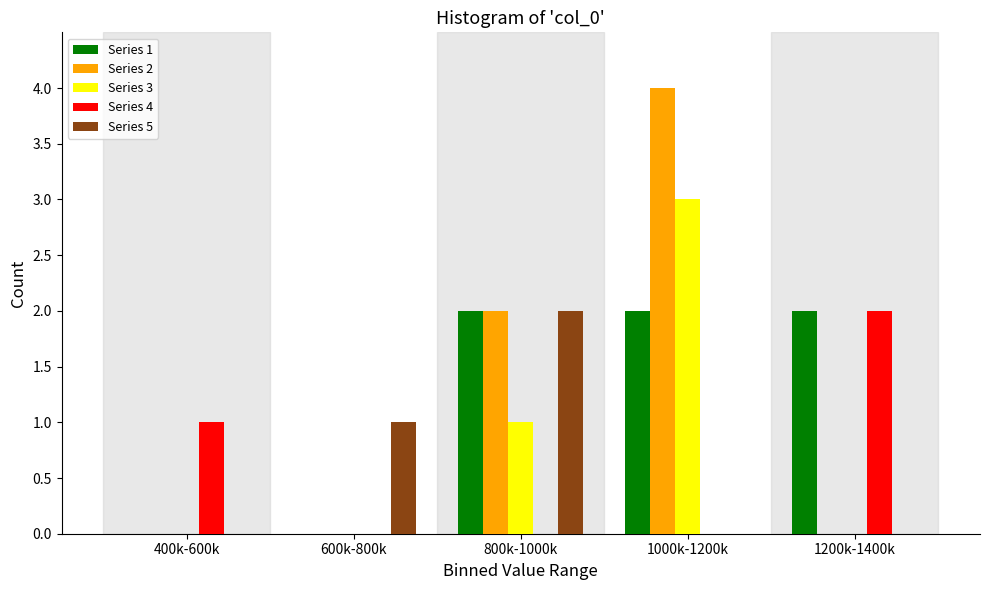

Reading right to left, list all the values displayed in this chart.

Series 1: 1200k-1400k=2	1000k-1200k=2	800k-1000k=2	600k-800k=0	400k-600k=0
Series 2: 1200k-1400k=0	1000k-1200k=4	800k-1000k=2	600k-800k=0	400k-600k=0
Series 3: 1200k-1400k=0	1000k-1200k=3	800k-1000k=1	600k-800k=0	400k-600k=0
Series 4: 1200k-1400k=2	1000k-1200k=0	800k-1000k=0	600k-800k=0	400k-600k=1
Series 5: 1200k-1400k=0	1000k-1200k=0	800k-1000k=2	600k-800k=1	400k-600k=0